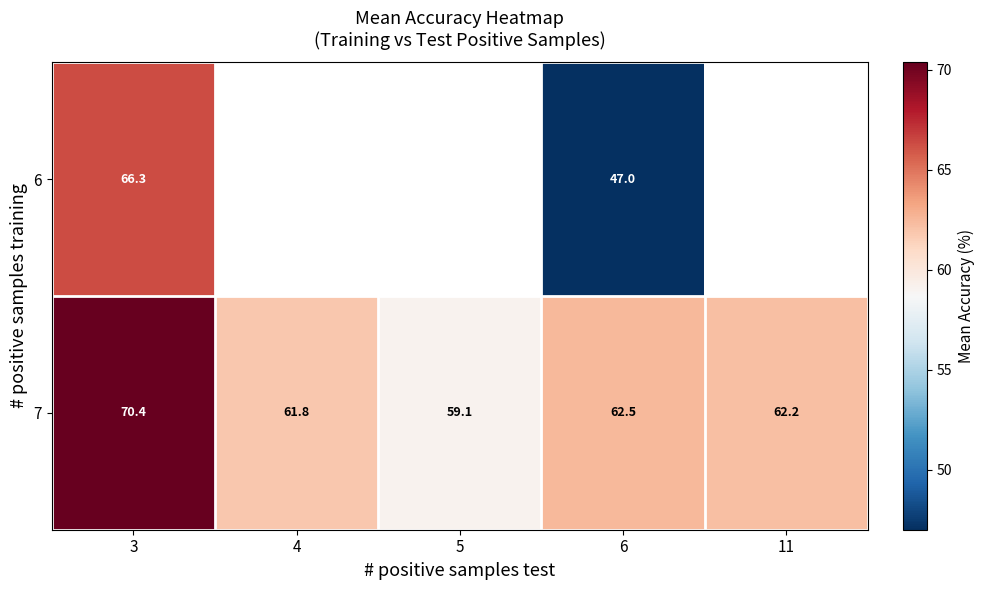

What is the difference between the maximum and minimum values in the 7 series?

11.3